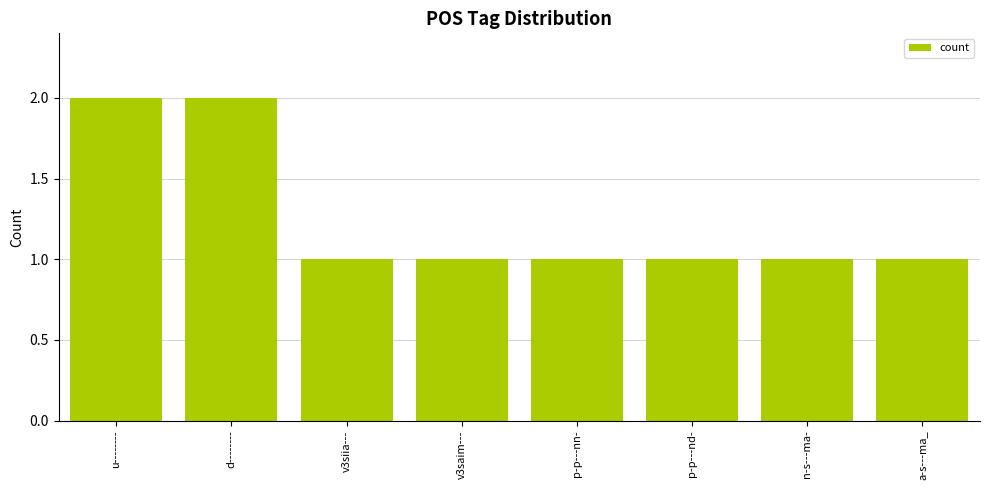

What is the label of the 8th bar from the right?

u--------